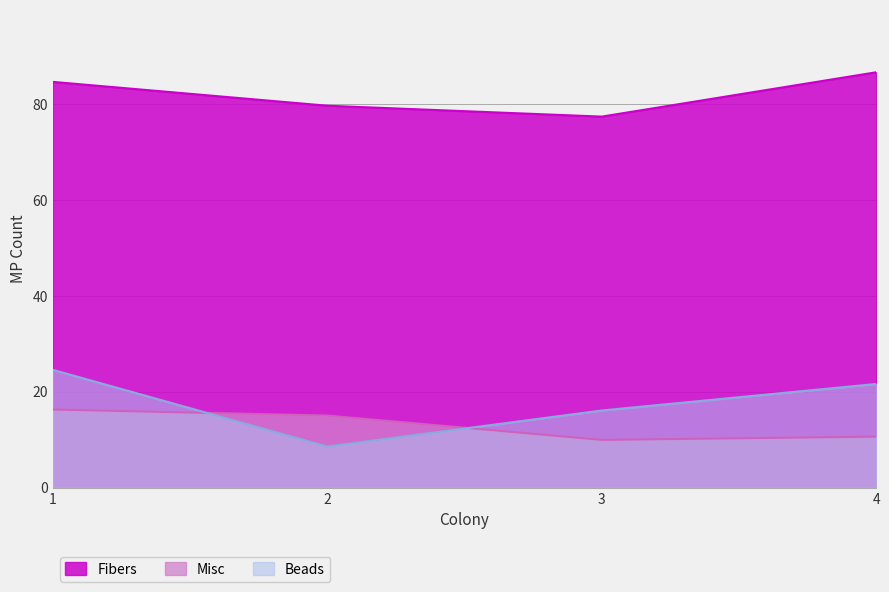

What is the lowest value of the Fibers series?

77.4